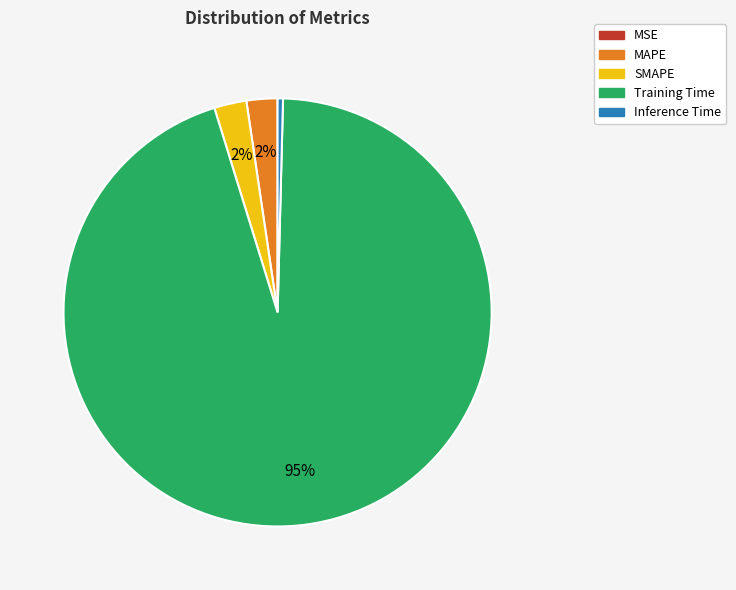

Which has a higher value, SMAPE or Inference Time?

SMAPE